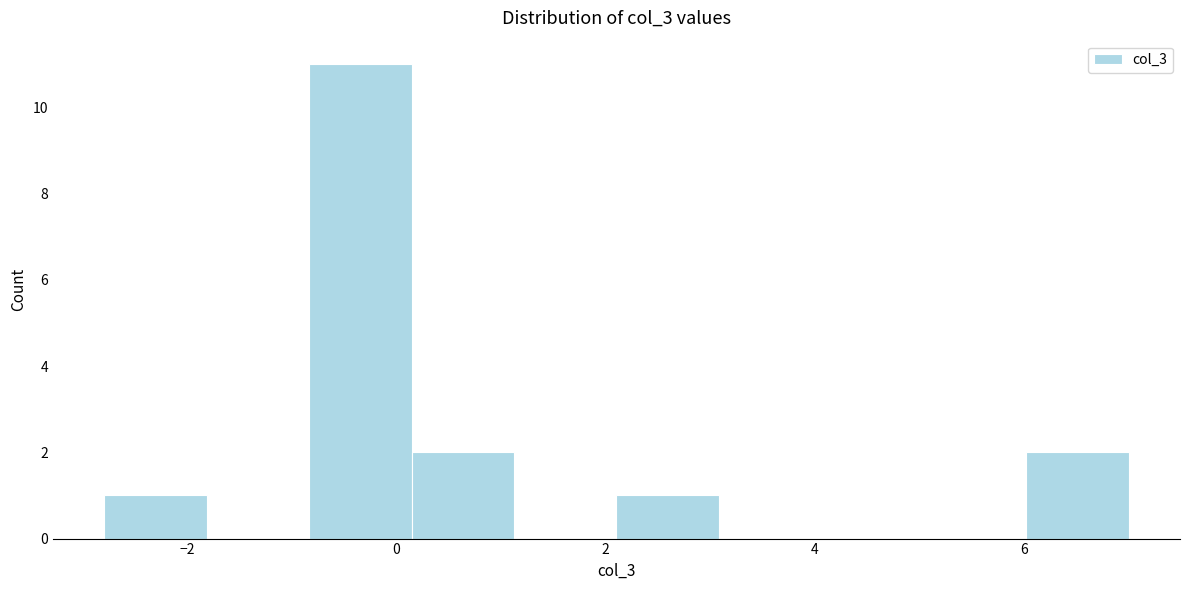

How tall is the bar that spans -2.8 to -1.8 on the x-axis? Neither the bar edges nor the heights are printed on the chart, so give them approximately, as read against the axes.

1